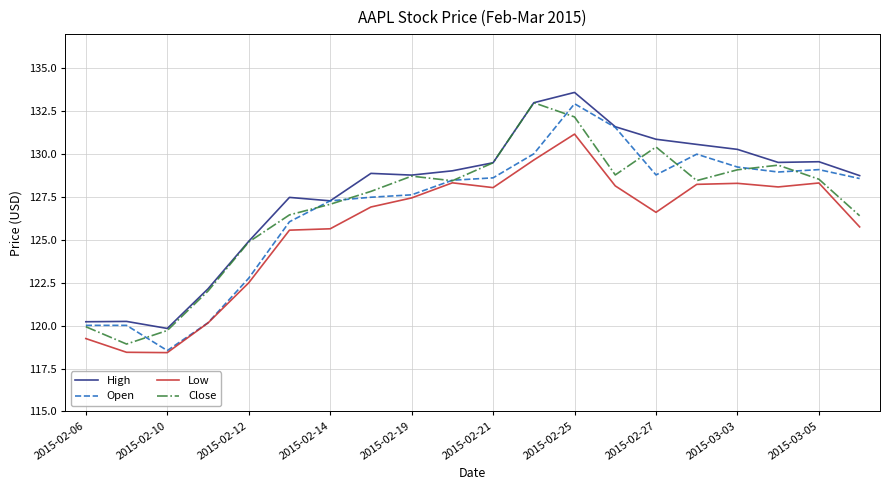

True or false: Low and High intersect in this chart.

False